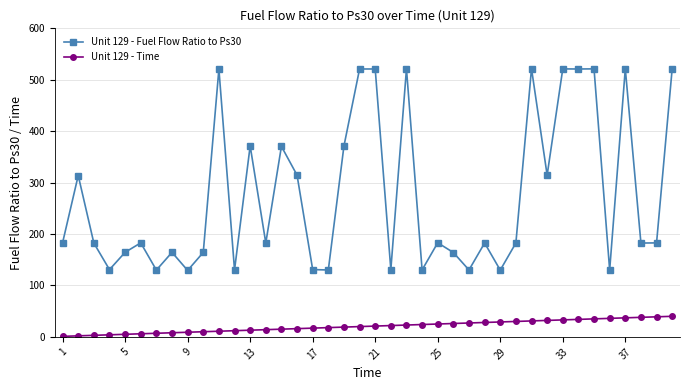

What is the difference between the second highest and second lowest values in the Unit 129 - Time series?

37.0